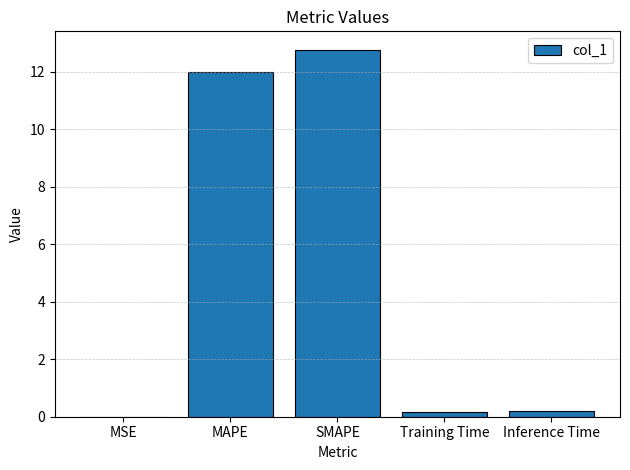

What is the average value?

5.0